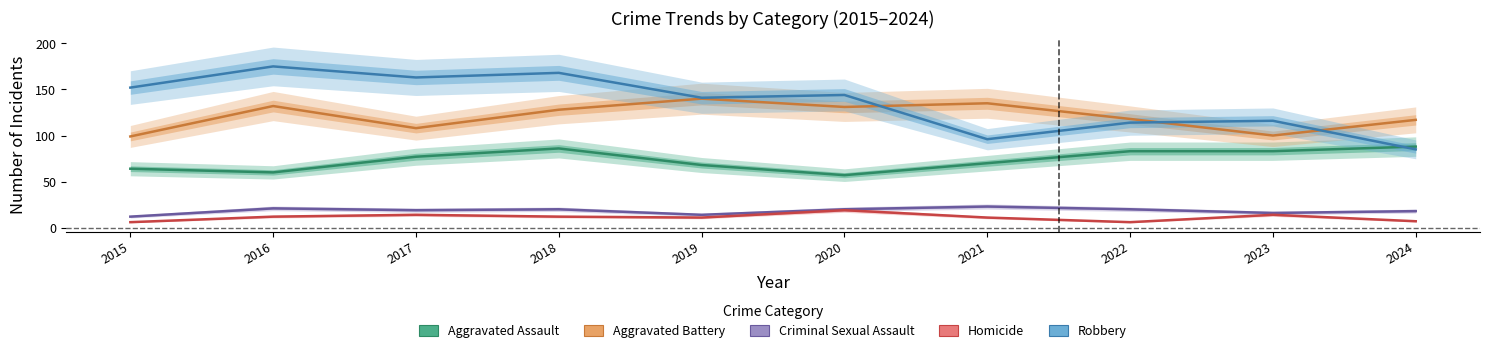

At which category is the sum across all series the highest?

2018